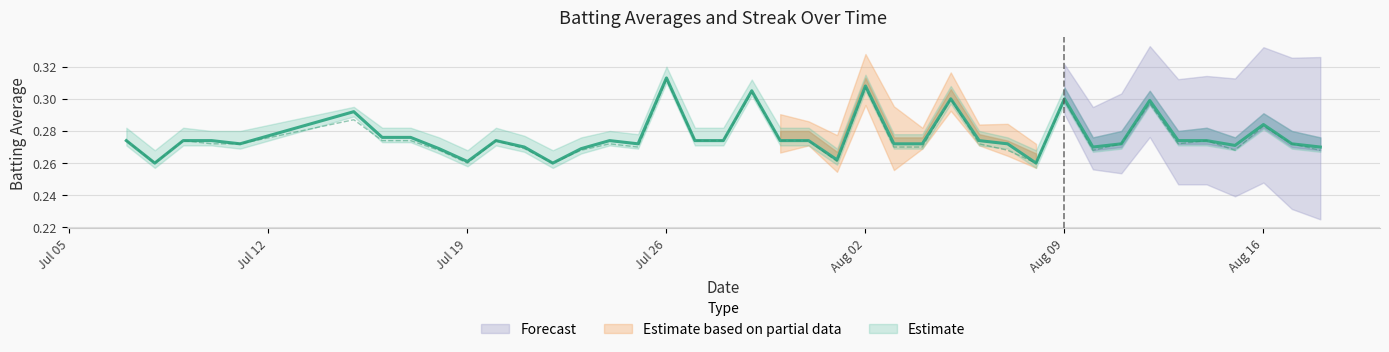

What is the difference between the maximum and minimum values in the Batting Average1 series?

0.1